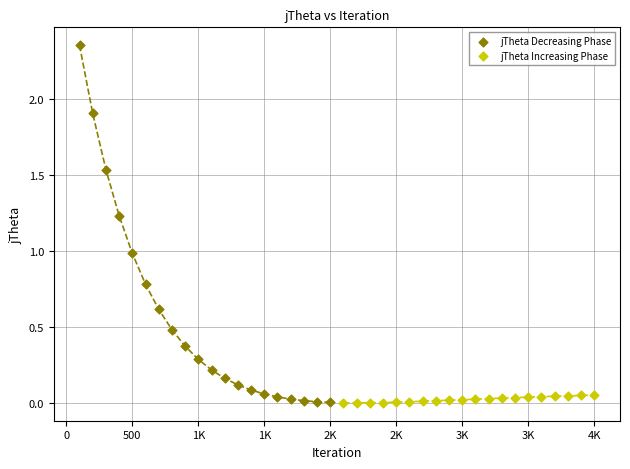

Which series contains the highest Y value?

jTheta Decreasing Phase